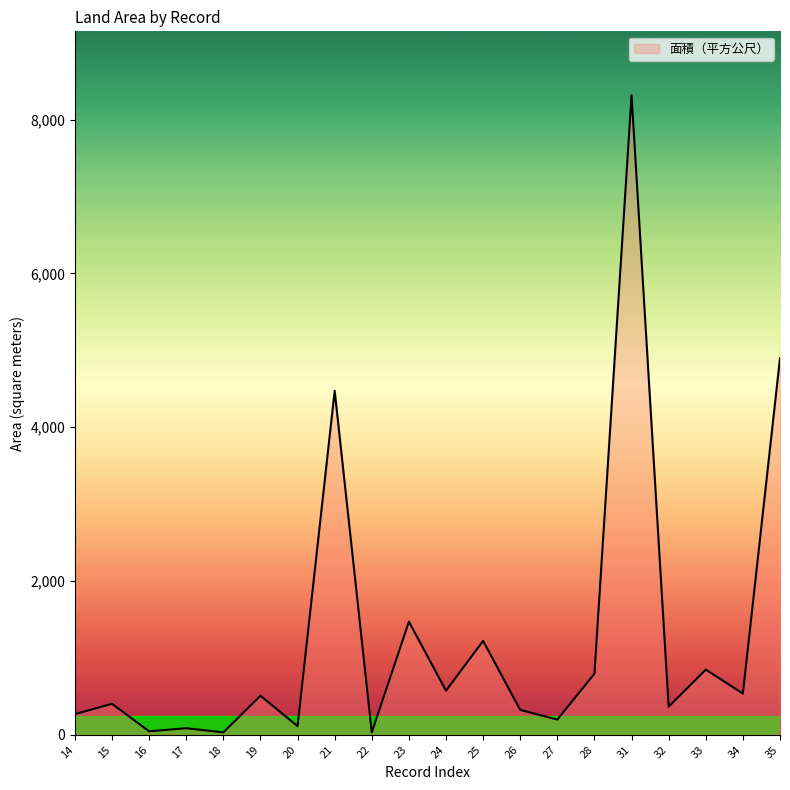

What is the change in value from 31 to 33?

-7468.0